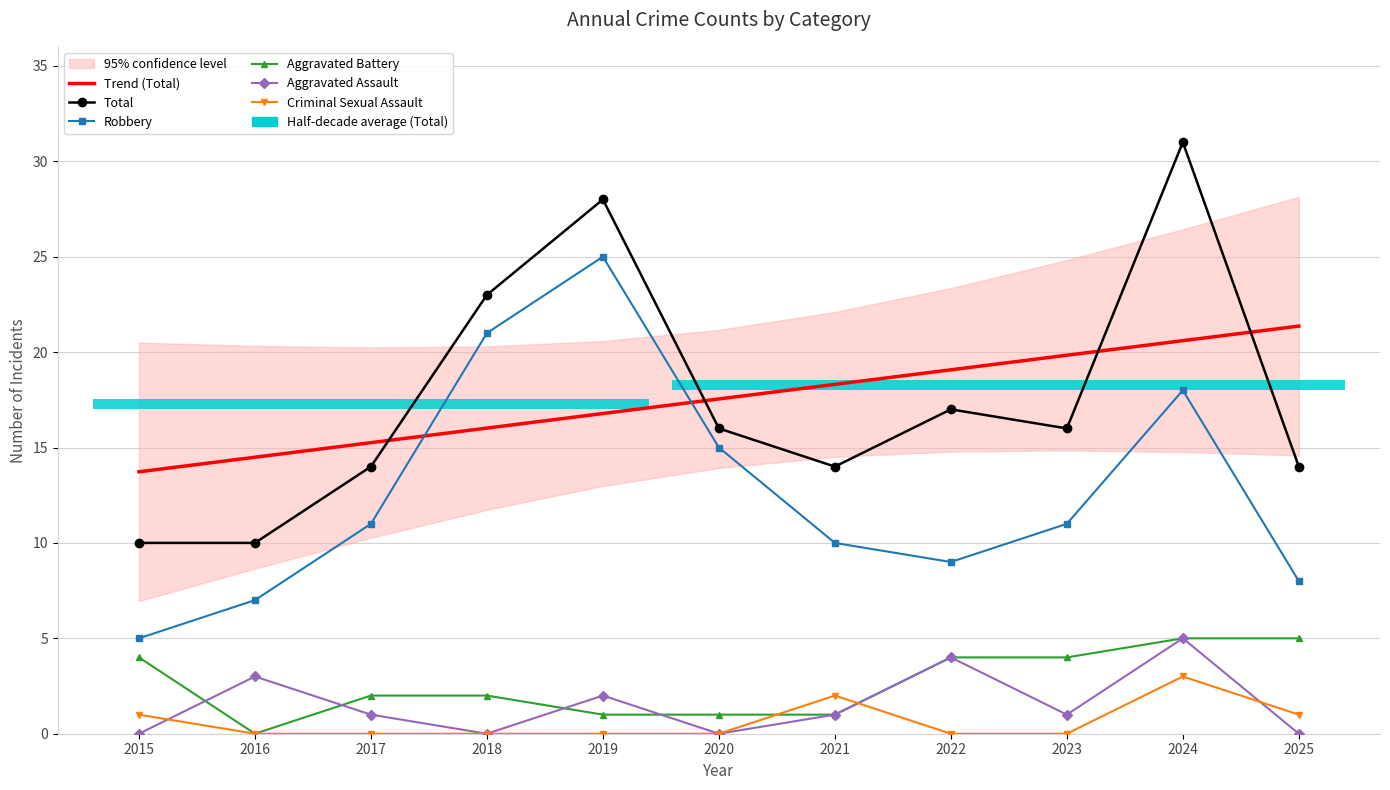

Rank the series at 2024 from lowest to highest value.

Criminal Sexual Assault, Aggravated Battery, Aggravated Assault, Robbery, Trend (Total), Total